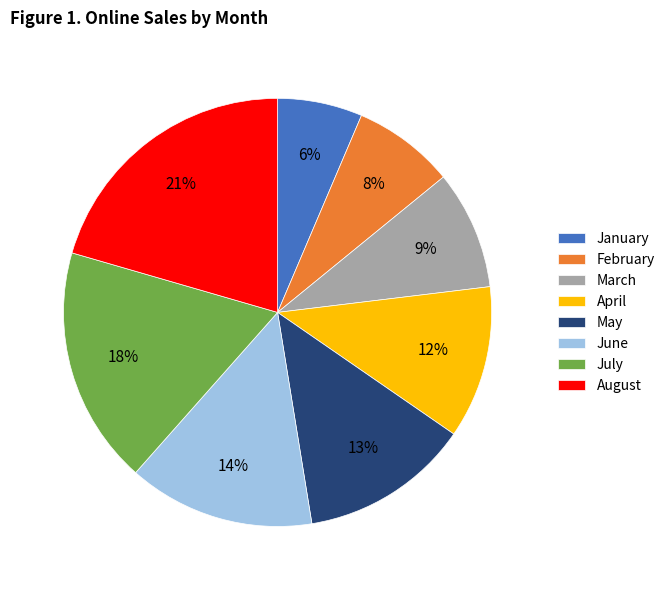

Which slice is the largest?

August